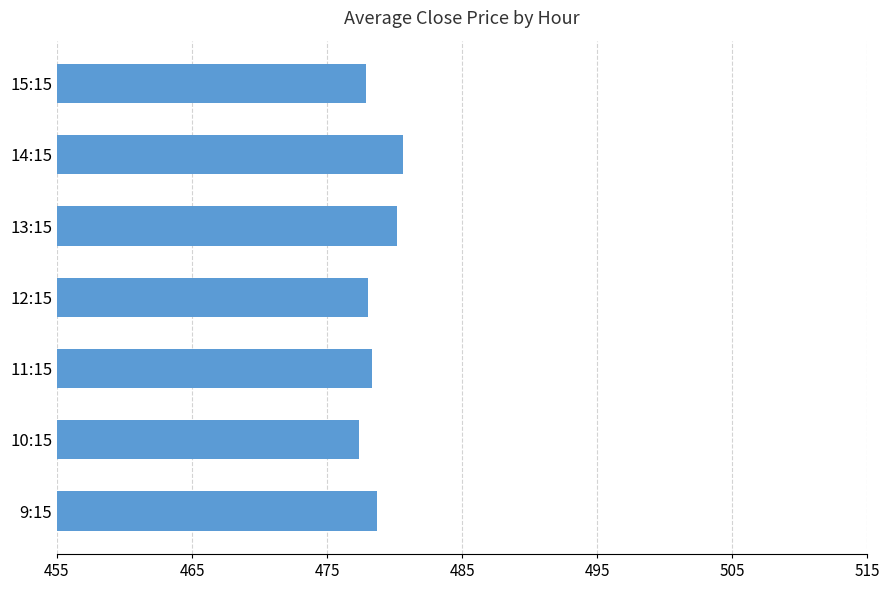

What is the average value?

478.7